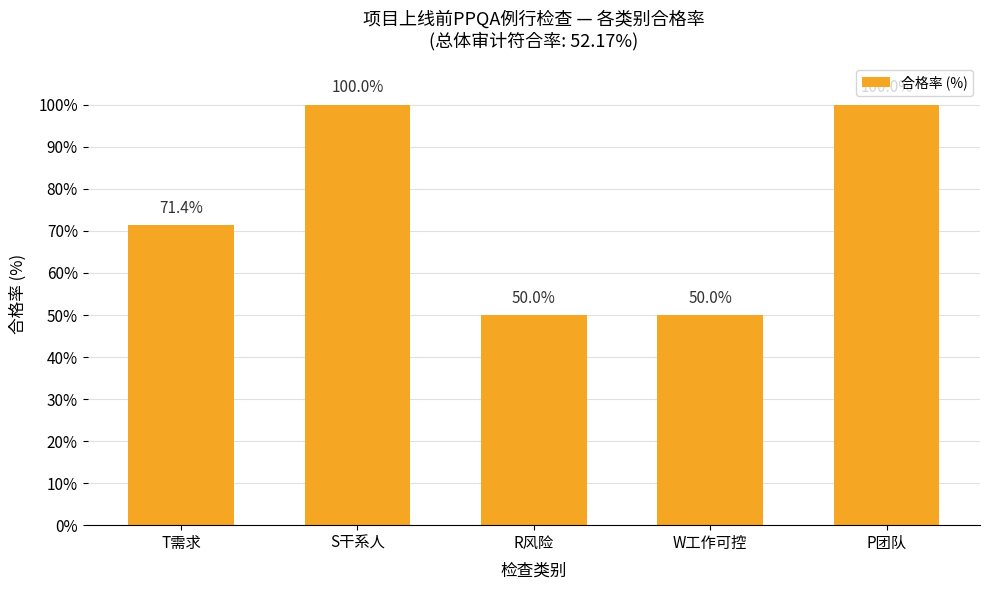

What is the maximum value shown in the chart?

100.0